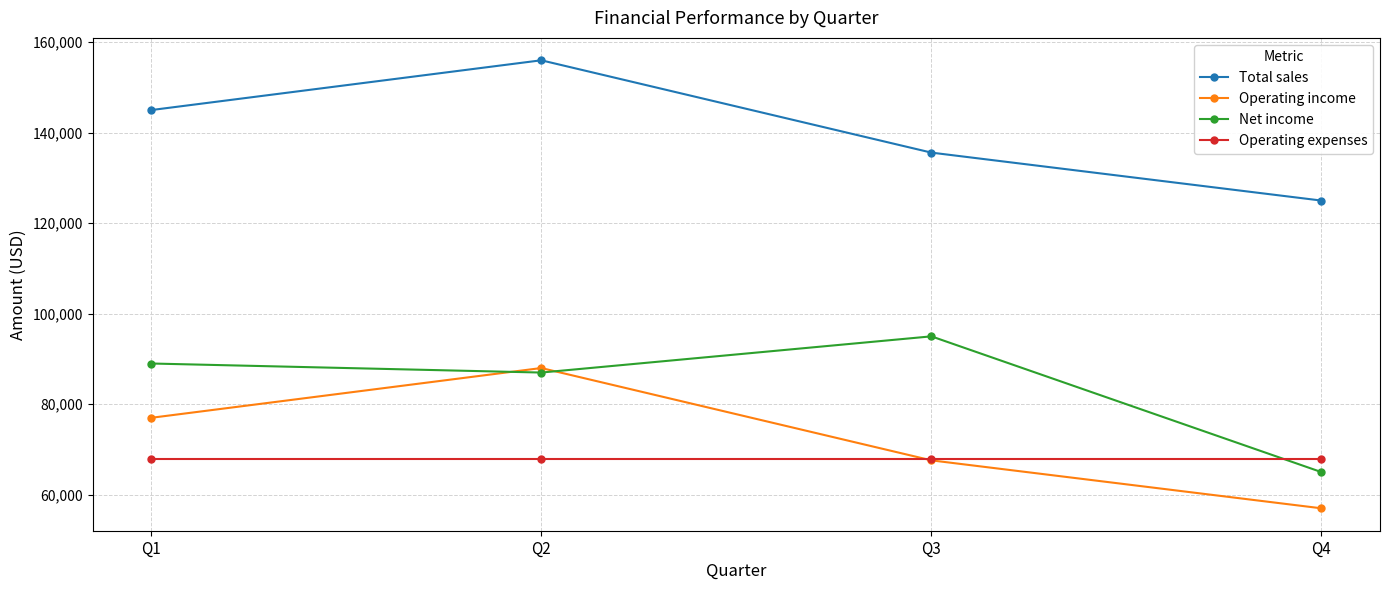

What is the average value of the Operating expenses series?

68000